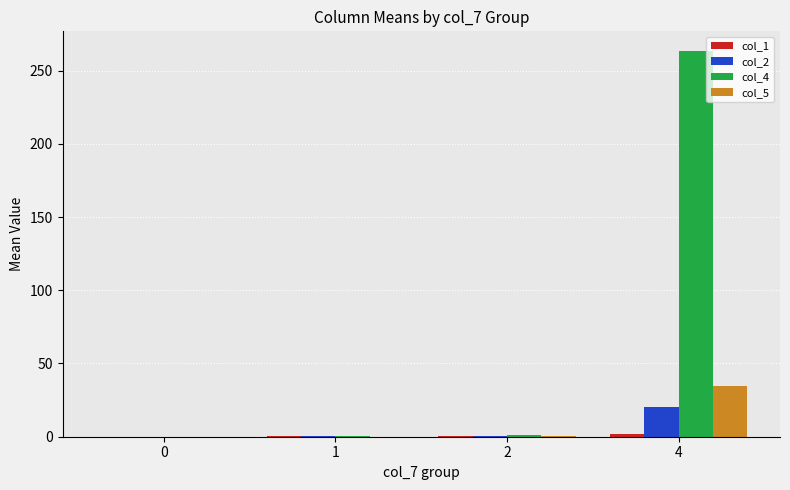

The value of col_2 at 4 is 10.3. True or false?

False